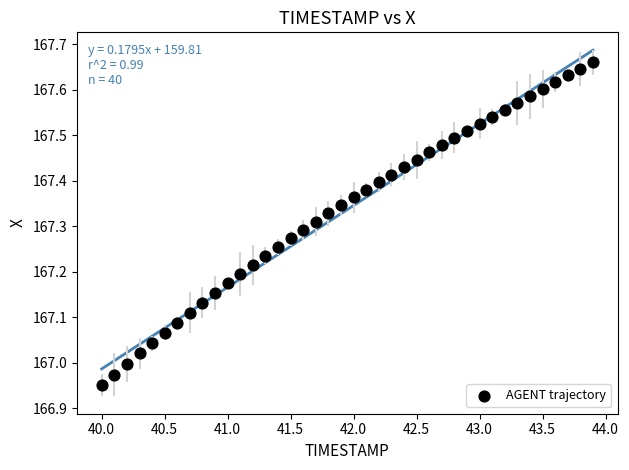

What is the range of Y values (max minus min)?

0.7